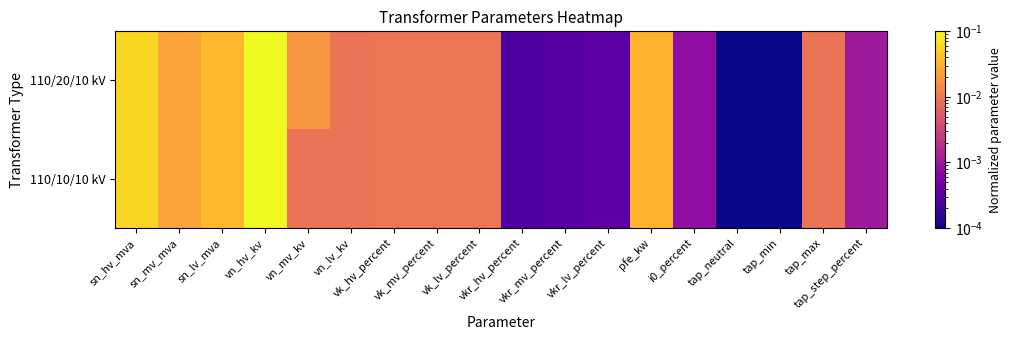

Rank the series by their maximum value, from highest to lowest.

110/20/10 kV, 110/10/10 kV